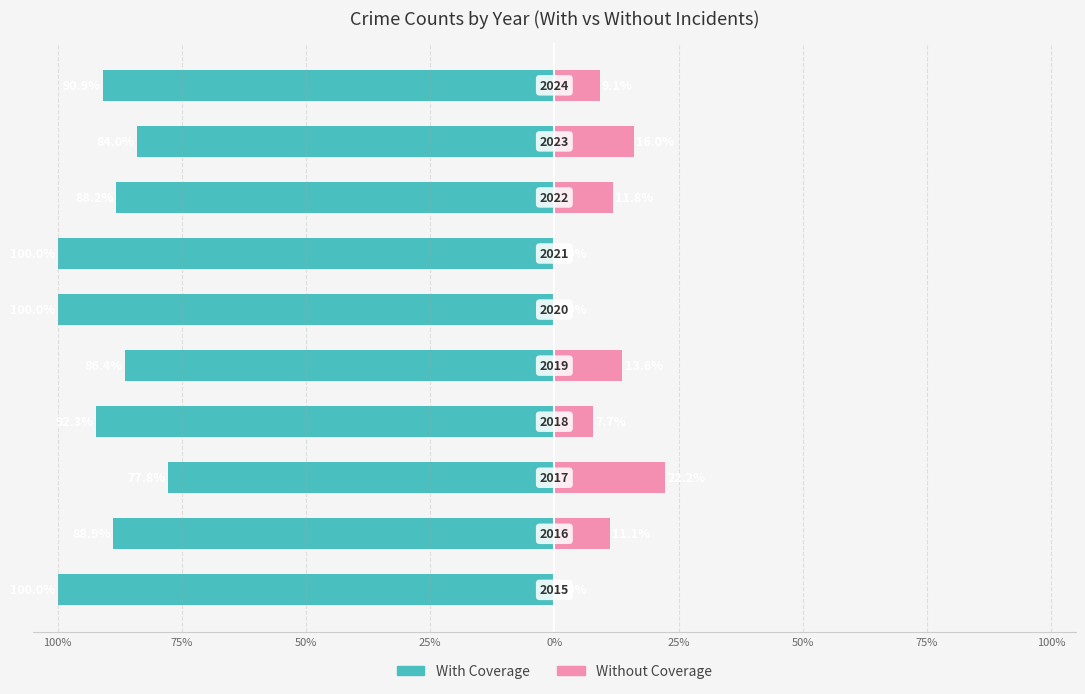

What is the smallest value displayed?

-100.0